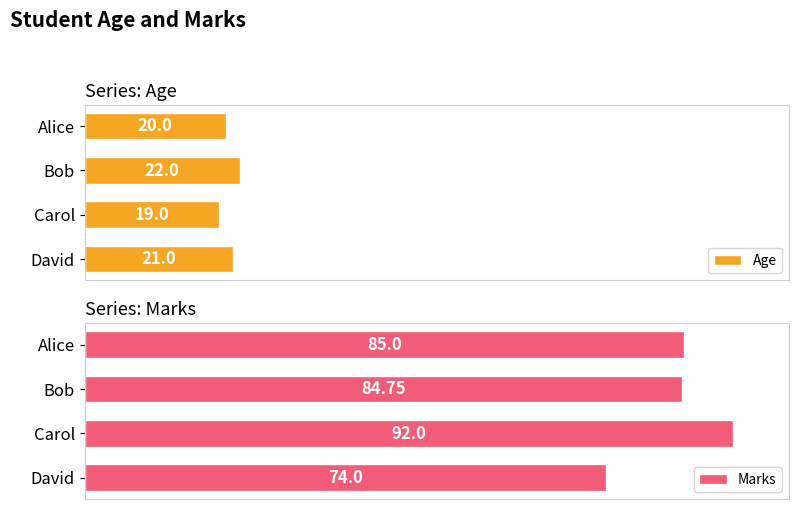

How many data points in Age are above 21?

1